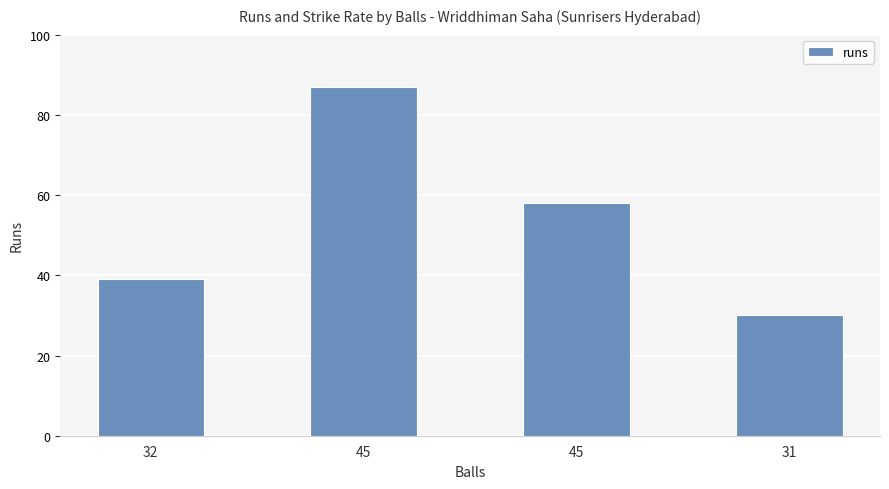

True or false: the data shows 26 at 32.

False